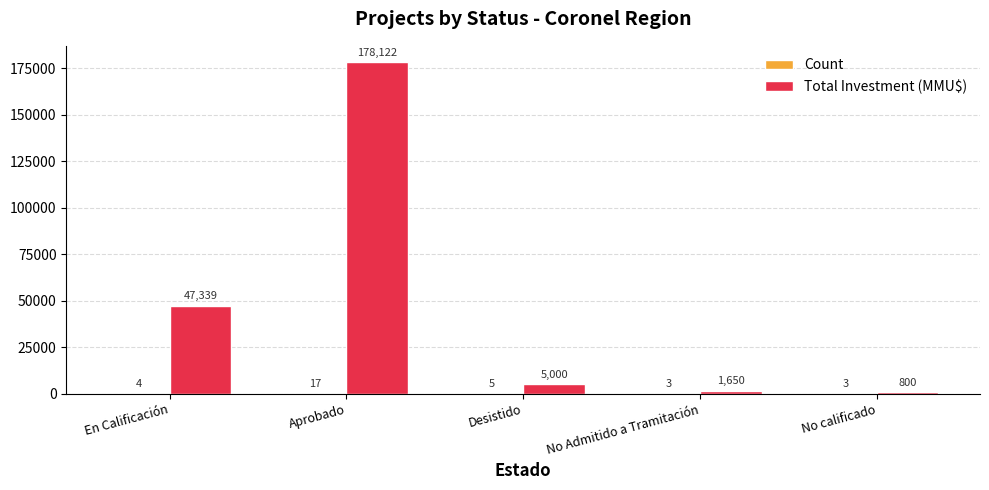

True or false: Total Investment (MMU$) has a value of 240742 at Aprobado.

False